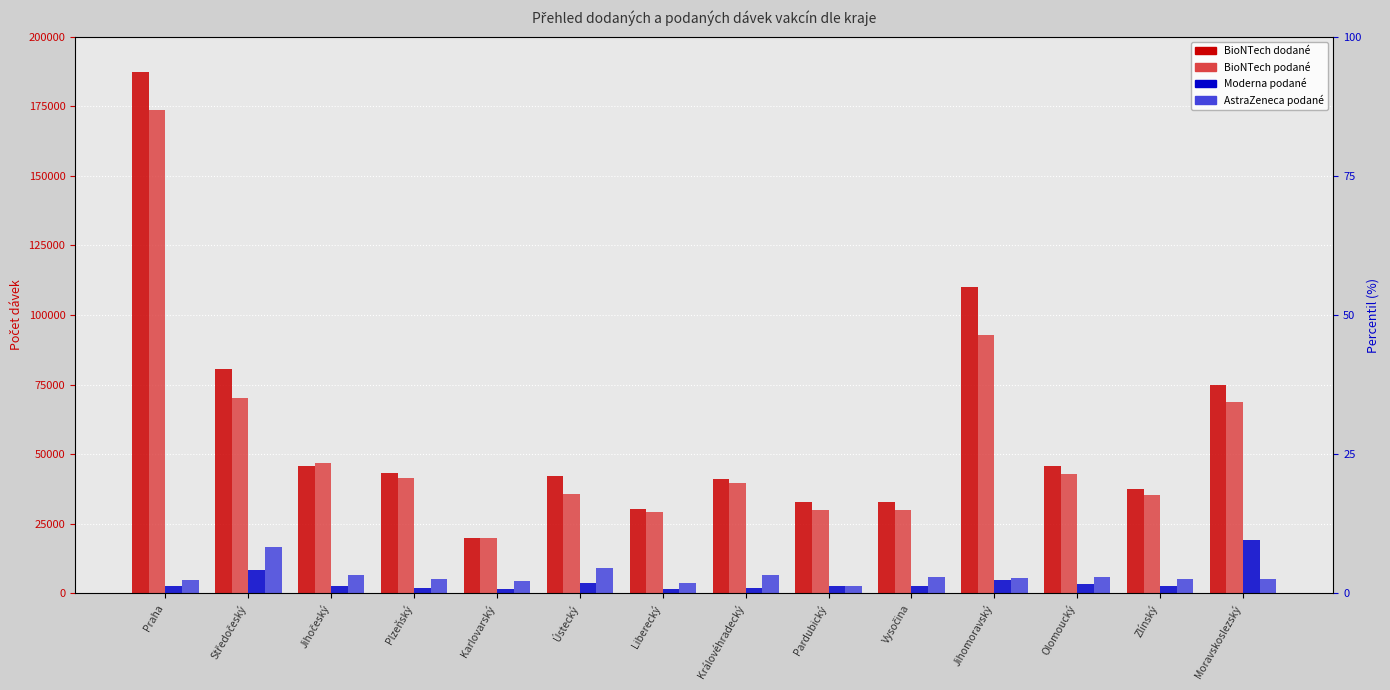

How many data points in BioNTech podané are less than 41414?

7